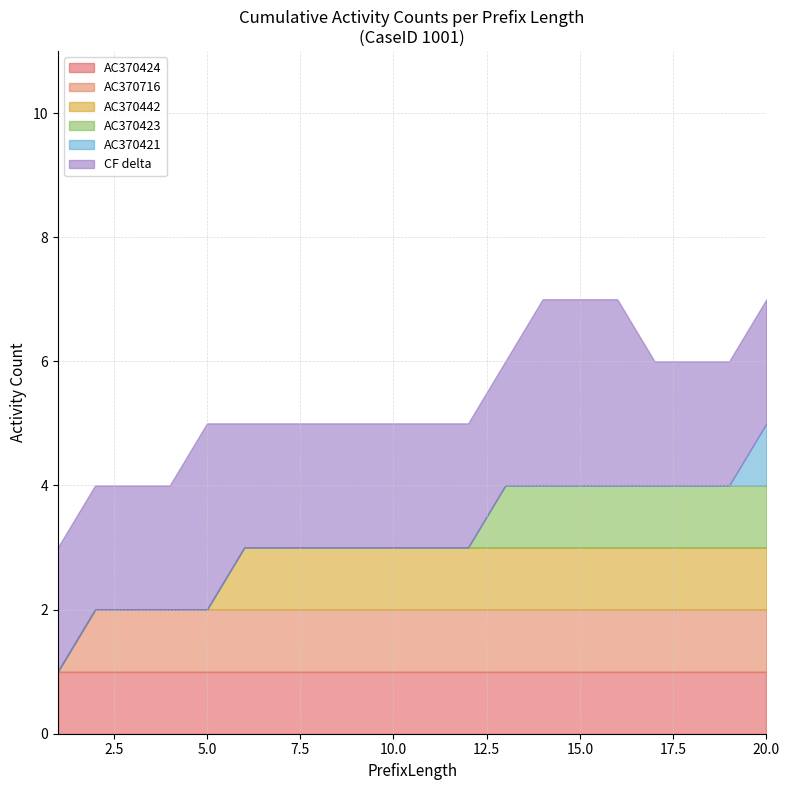

Is it true that AC370424 equals 1 at 20.0?

True